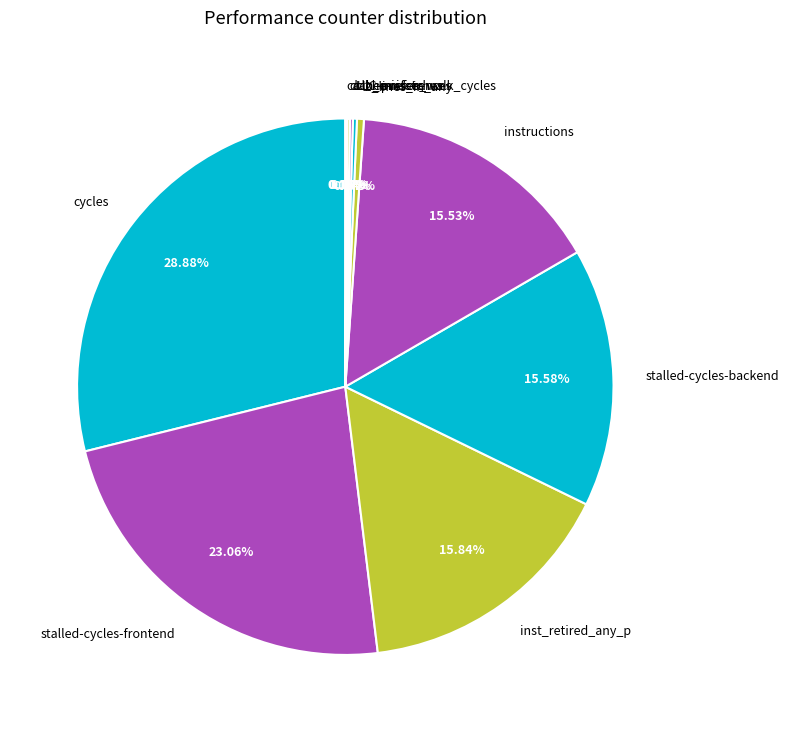

What is the ratio of the value at stalled-cycles-frontend to the value at inst_retired_any_p?

1.5